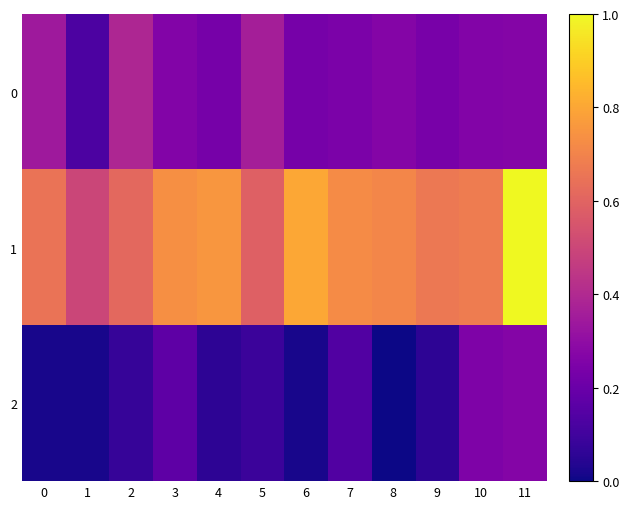

Between 9 and 11, which series saw the biggest shift?

1